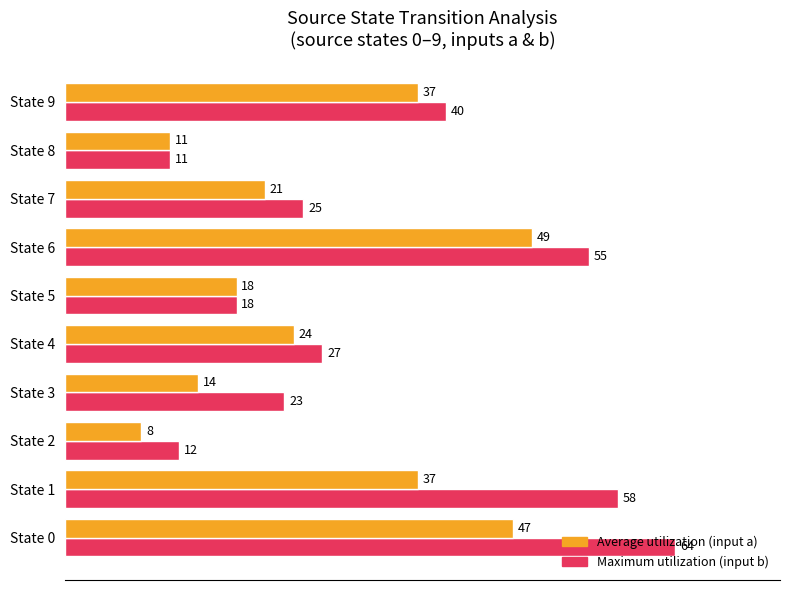

At which category does the chart reach its minimum across all series?

State 2